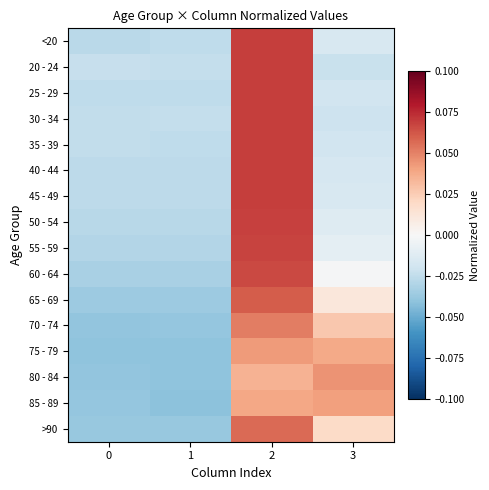

Rank the series at 0 from highest to lowest value.

20 - 24, 30 - 34, 35 - 39, 25 - 29, 40 - 44, 45 - 49, <20, 50 - 54, 55 - 59, 60 - 64, 65 - 69, >90, 85 - 89, 70 - 74, 80 - 84, 75 - 79